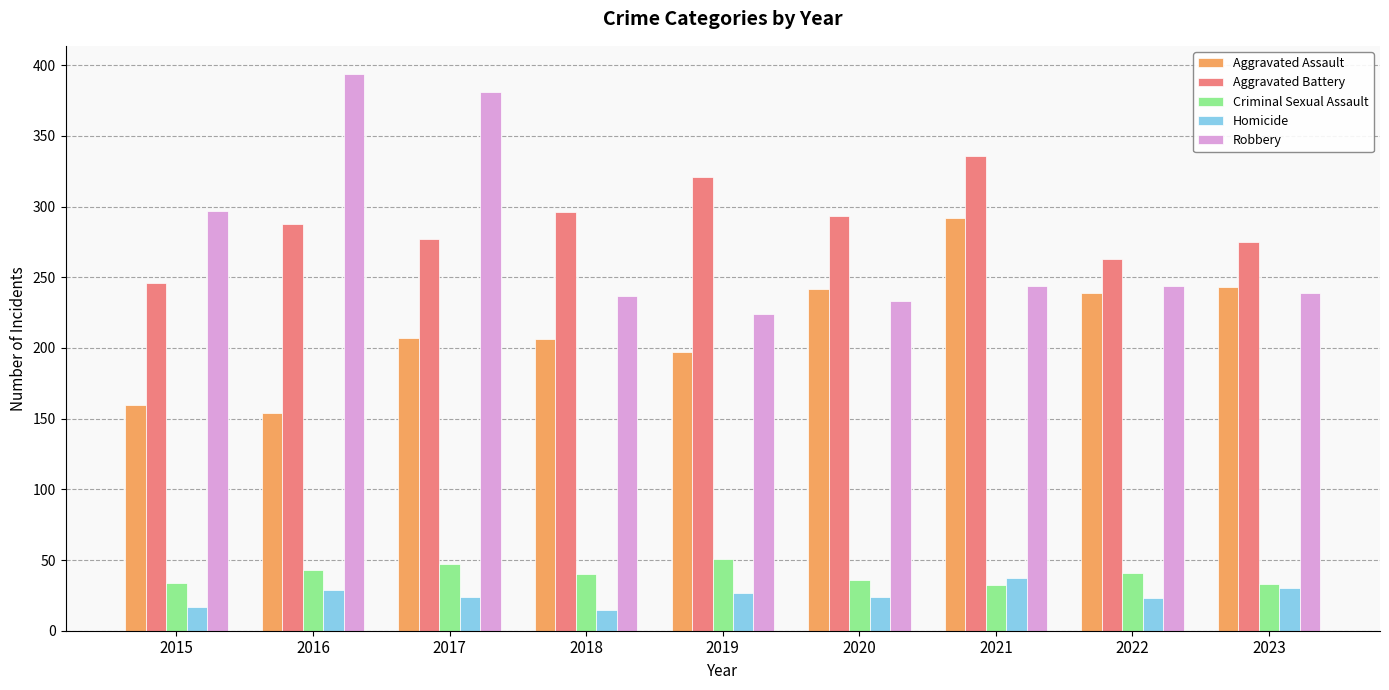

How many series are shown in this chart?

5